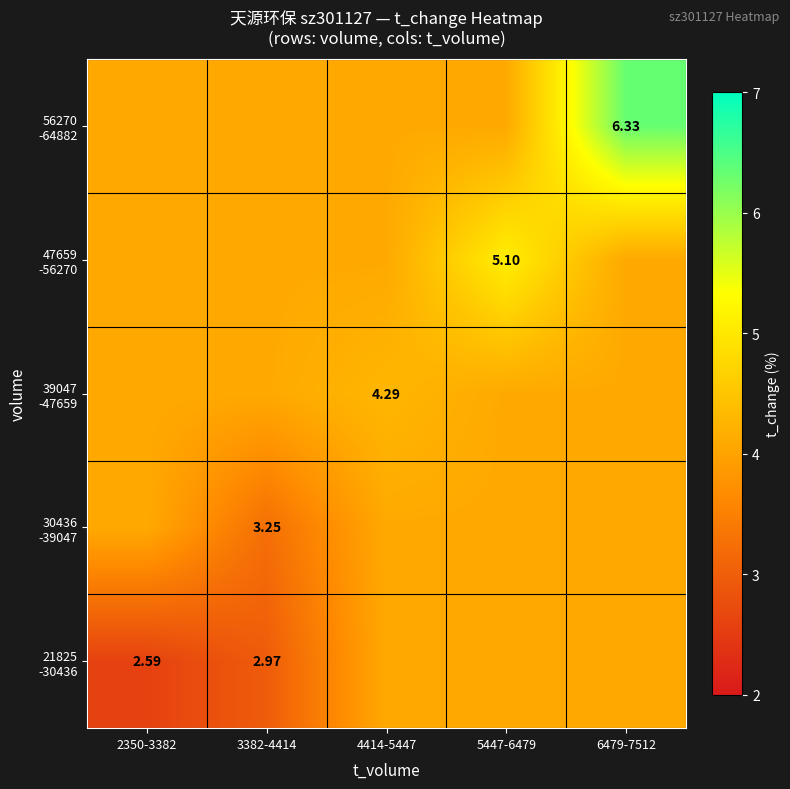

What is the approximate value of 21825 -30436 at 6479-7512?

4.1